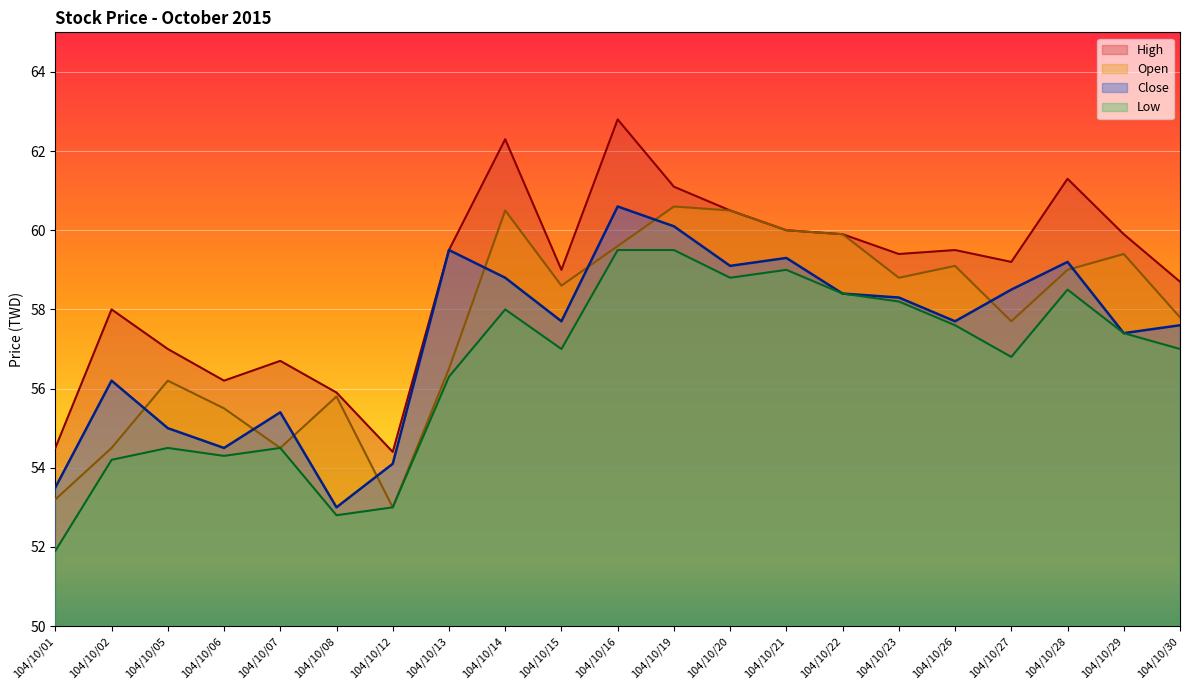

Between 104/10/12 and 104/10/14, which is larger?

104/10/14